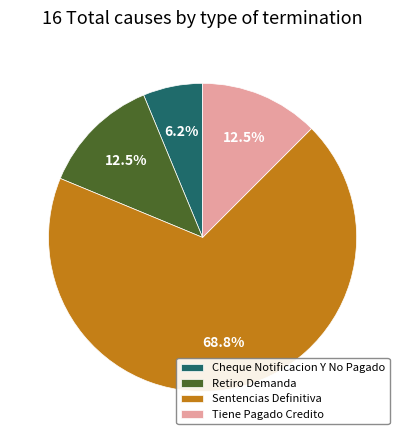

Which has a higher value, Cheque Notificacion Y No Pagado or Tiene Pagado Credito?

Tiene Pagado Credito